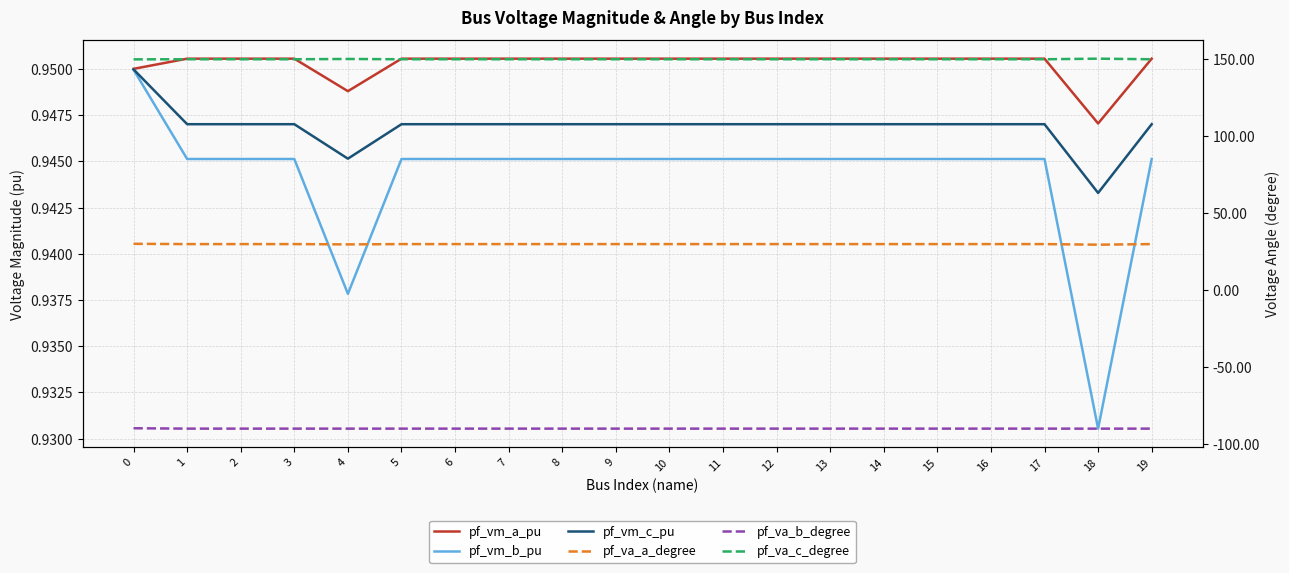

Between 16 and 0, which is larger?

16